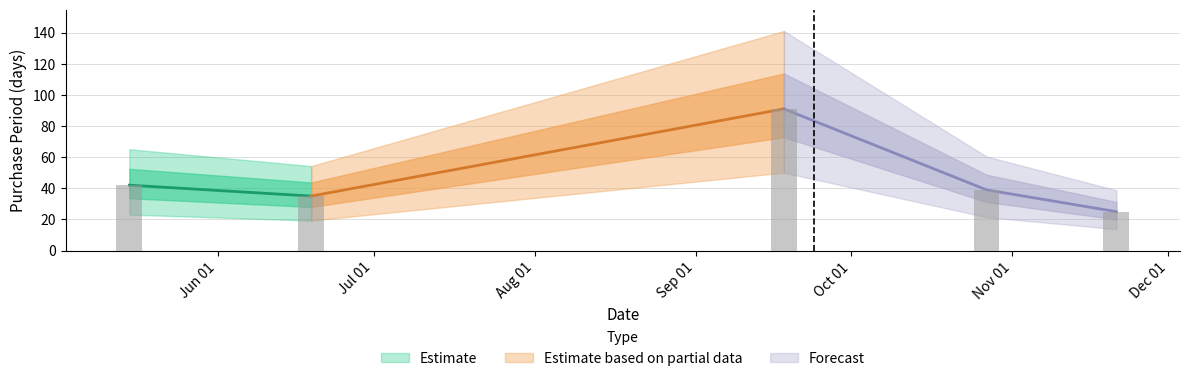

What is the sum of all values?

232